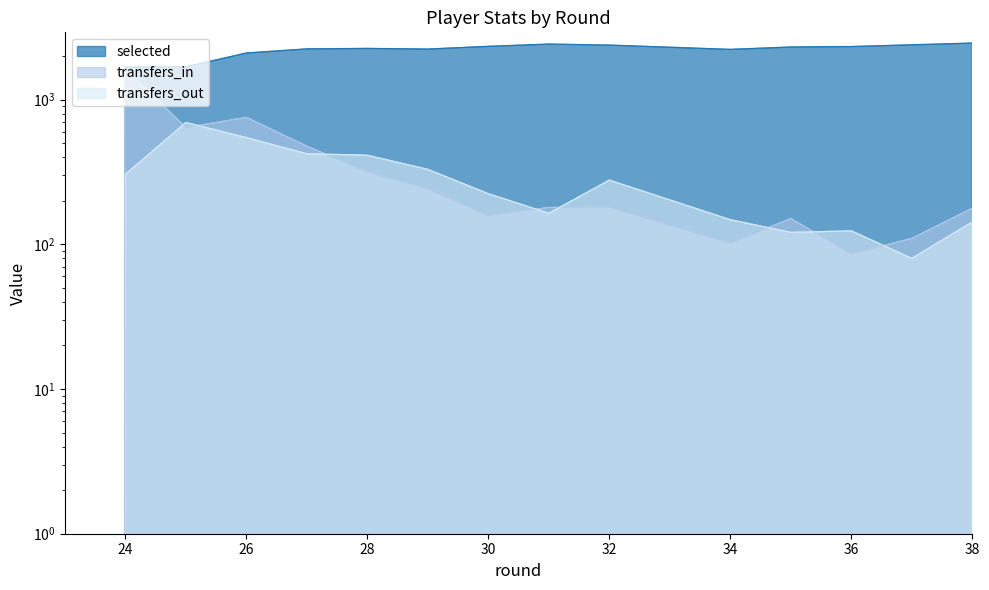

At which category does transfers_out reach its first local peak?

25